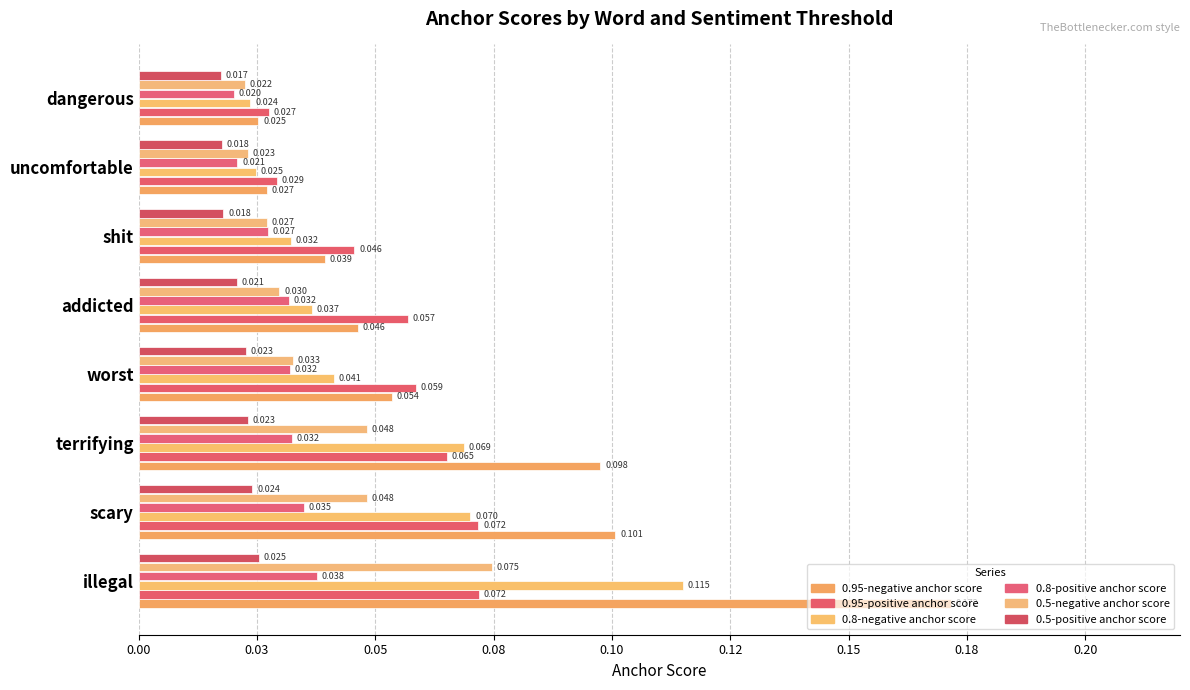

How many bars are there in each group?

6